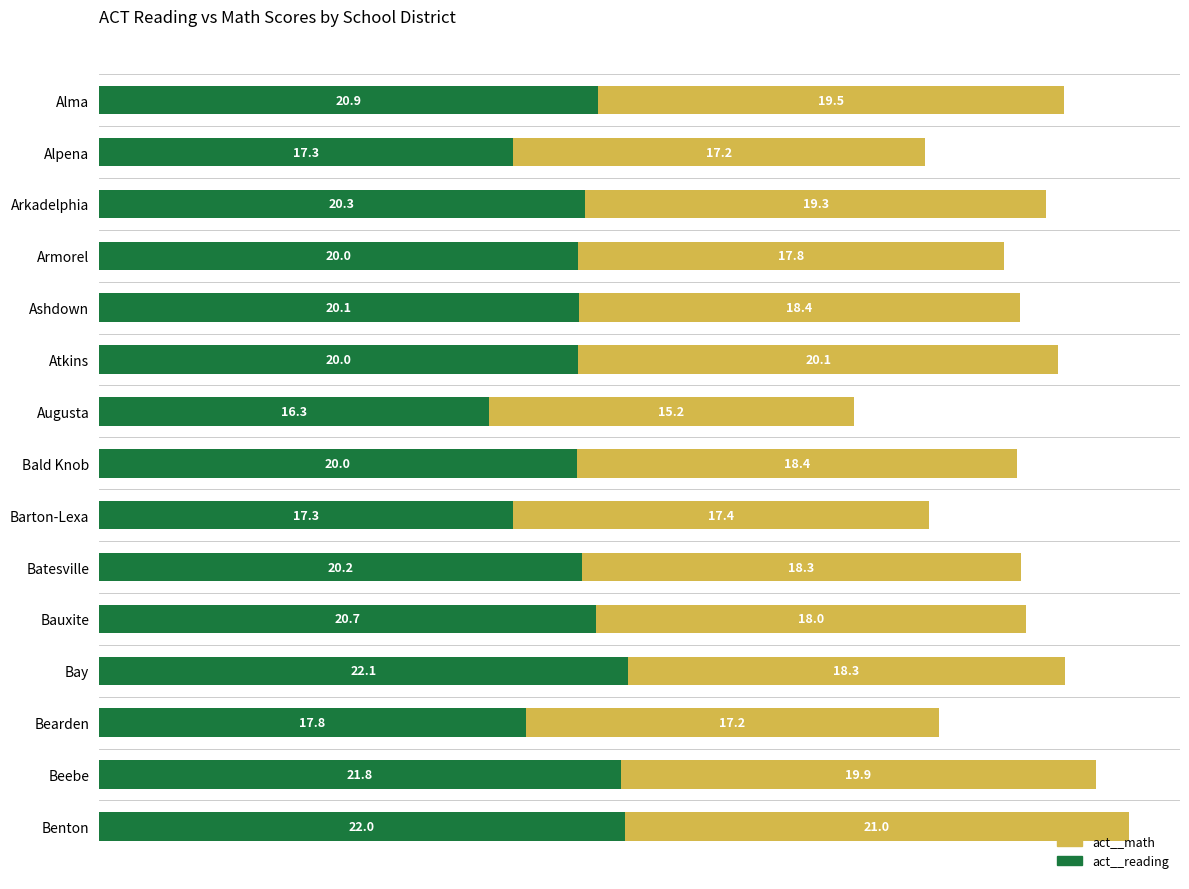

The value of act__reading at Benton is 29.3. True or false?

False